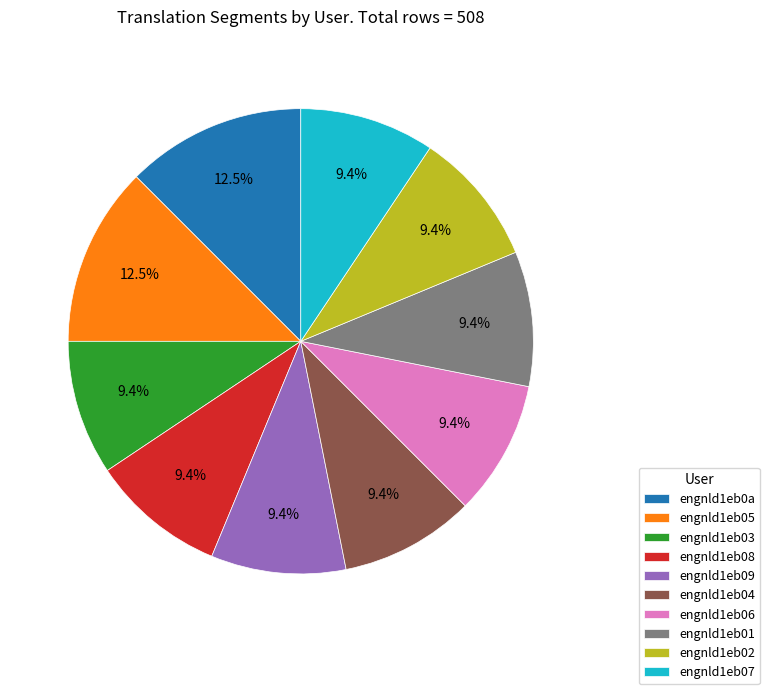

Approximately how many times larger is the value at engnld1eb05 compared to engnld1eb0a?

1.0